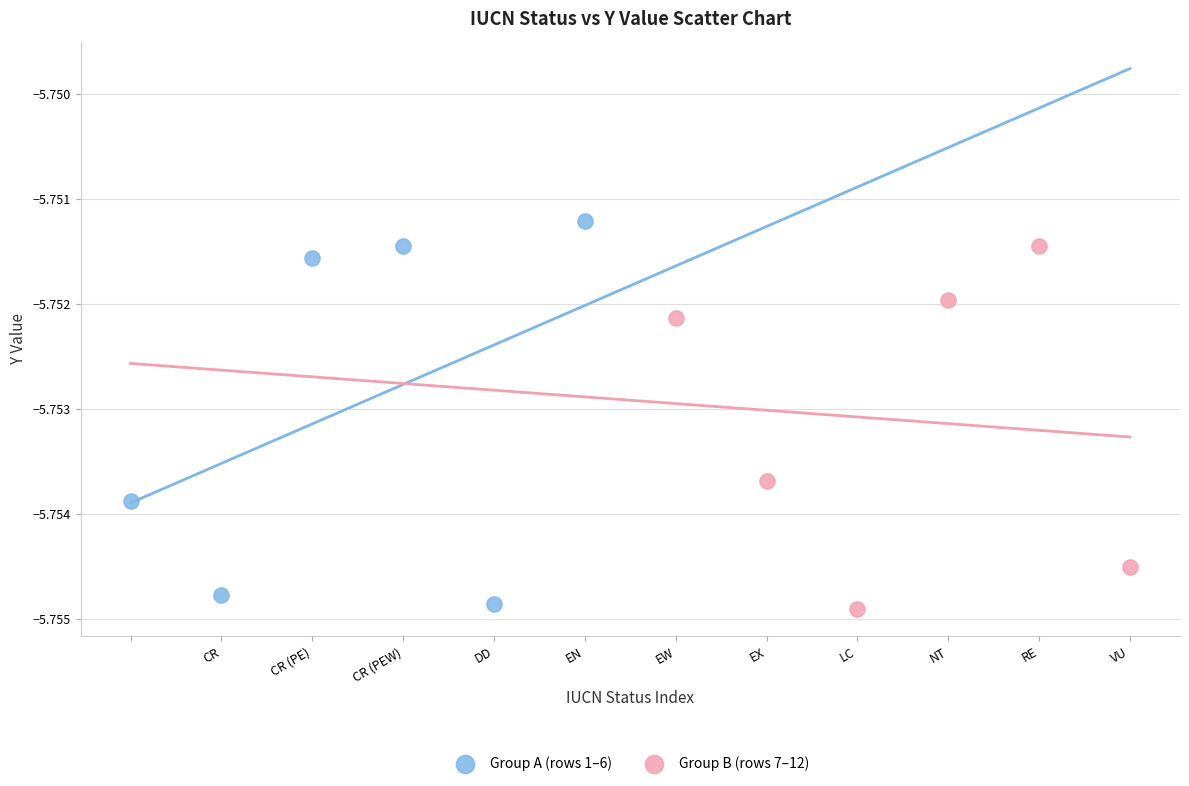

Which series reaches the maximum Y coordinate?

Group A (rows 1–6)